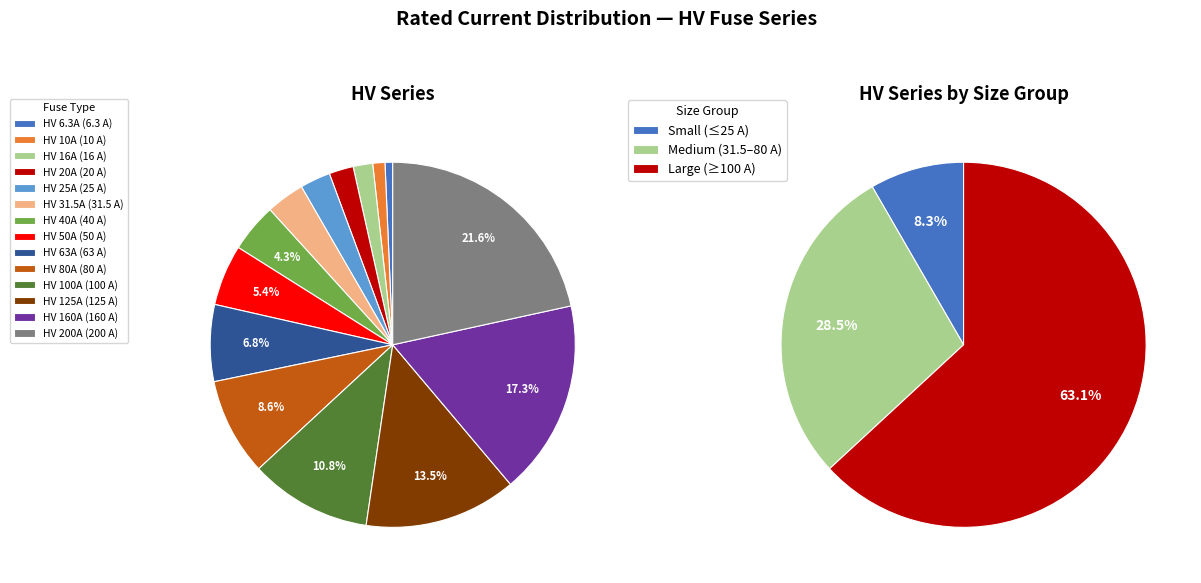

What is the total percentage of HV 40A and HV 160A?

21.6%